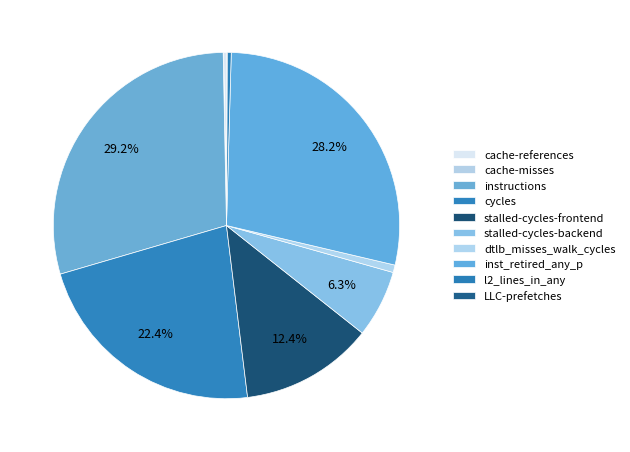

Which slice is the largest?

instructions